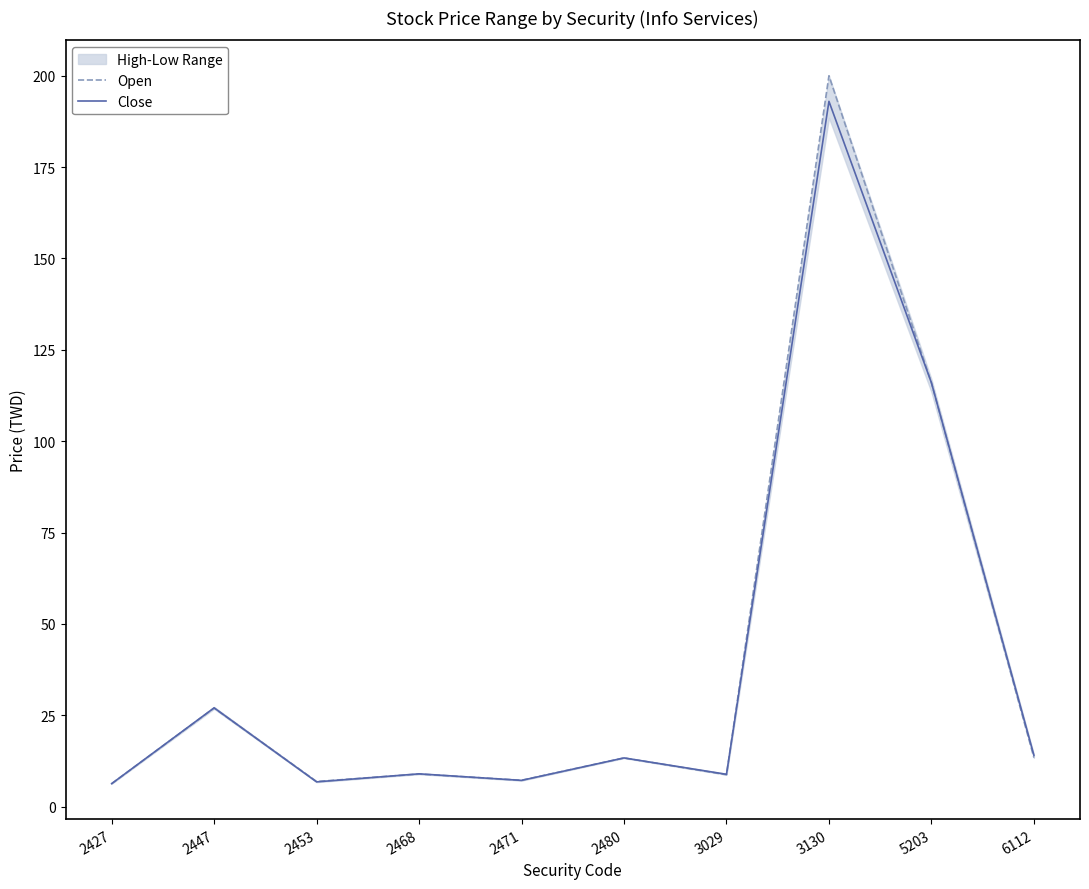

Is it true that Open equals 200.0 at 3130?

True